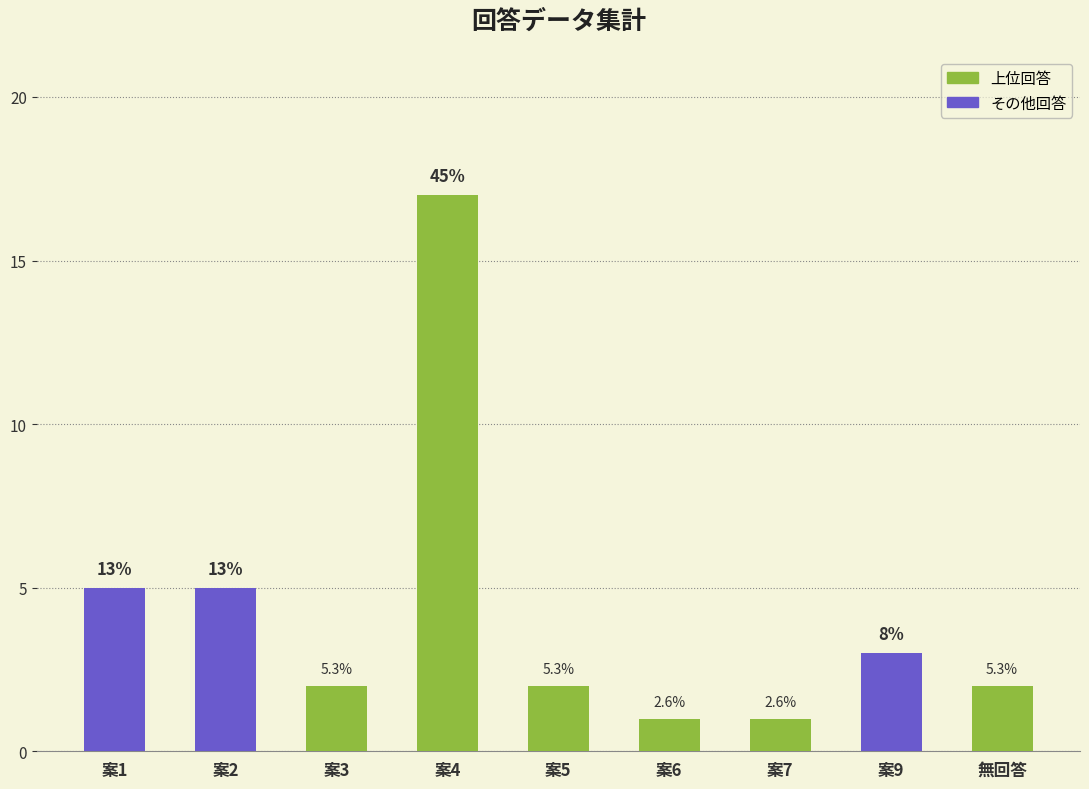

Are the bars horizontal?

No